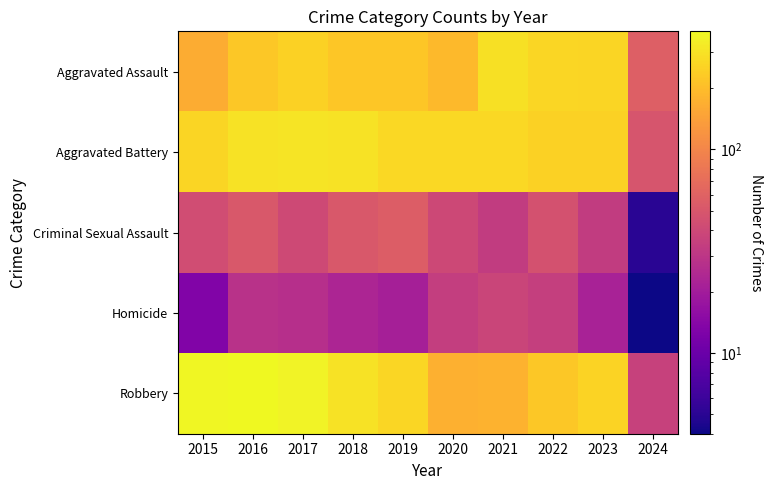

Reading left to right, transcribe all the data shown in this chart.

Aggravated Assault: 2015=164	2016=225	2017=251	2018=220	2019=220	2020=192	2021=295	2022=264	2023=258	2024=57
Aggravated Battery: 2015=259	2016=298	2017=303	2018=302	2019=267	2020=268	2021=270	2022=249	2023=253	2024=49
Criminal Sexual Assault: 2015=43	2016=51	2017=41	2018=51	2019=55	2020=40	2021=33	2022=46	2023=33	2024=5
Homicide: 2015=13	2016=28	2017=27	2018=23	2019=21	2020=34	2021=38	2022=35	2023=22	2024=4
Robbery: 2015=372	2016=381	2017=356	2018=302	2019=263	2020=174	2021=175	2022=227	2023=257	2024=36